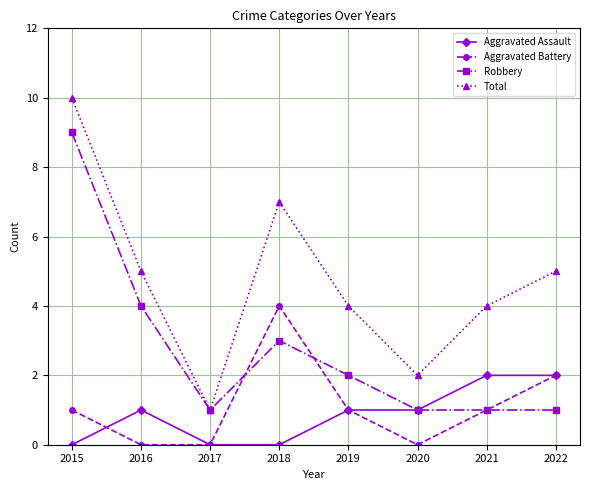

Reading left to right, what are all the values shown in this chart?

Aggravated Assault: 0	1	0	0	1	1	2	2
Aggravated Battery: 1	0	0	4	1	0	1	2
Robbery: 9	4	1	3	2	1	1	1
Total: 10	5	1	7	4	2	4	5